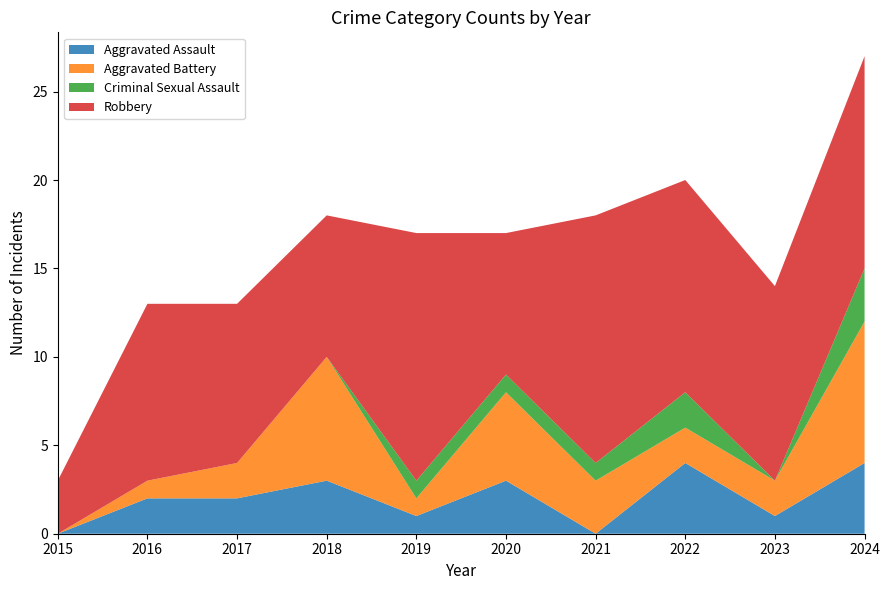

Reading left to right, extract all data points from this chart.

Aggravated Assault: 2015=0	2016=2	2017=2	2018=3	2019=1	2020=3	2021=0	2022=4	2023=1	2024=4
Aggravated Battery: 2015=0	2016=1	2017=2	2018=7	2019=1	2020=5	2021=3	2022=2	2023=2	2024=8
Criminal Sexual Assault: 2015=0	2016=0	2017=0	2018=0	2019=1	2020=1	2021=1	2022=2	2023=0	2024=3
Robbery: 2015=3	2016=10	2017=9	2018=8	2019=14	2020=8	2021=14	2022=12	2023=11	2024=12